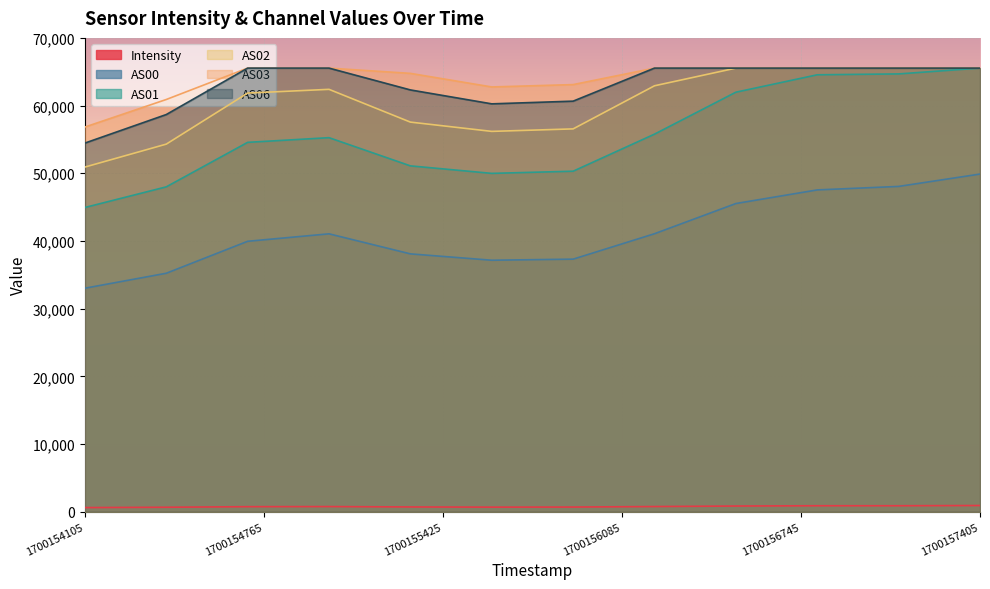

At which label does AS06 reach its peak?

1700154705